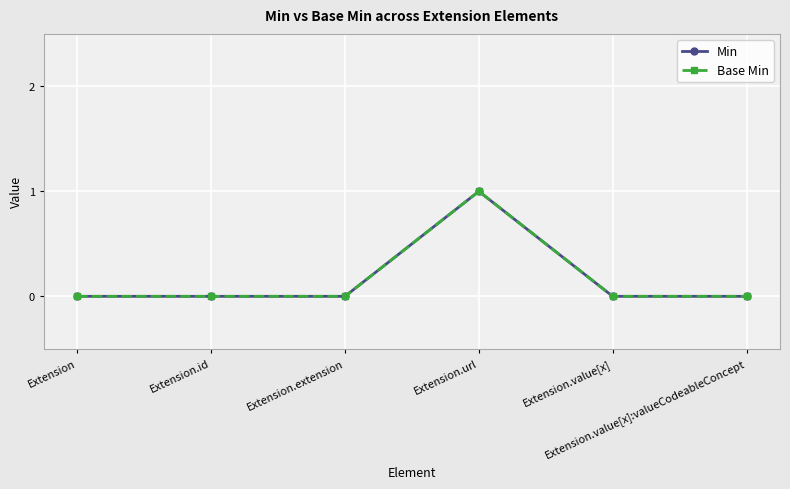

Is this an area chart (filled region under the line)?

No